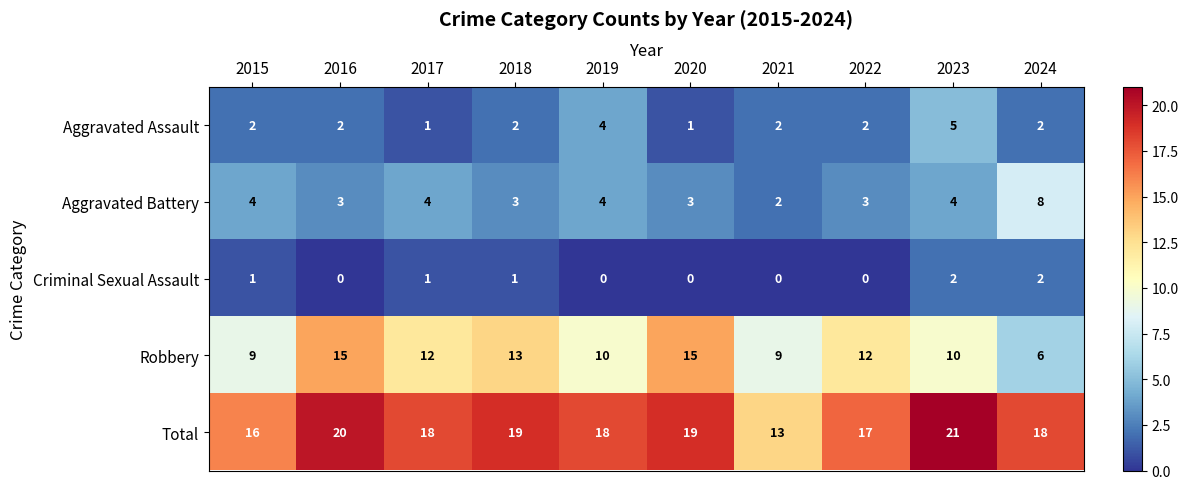

The Robbery series shows 15 at 2020. True or false?

True